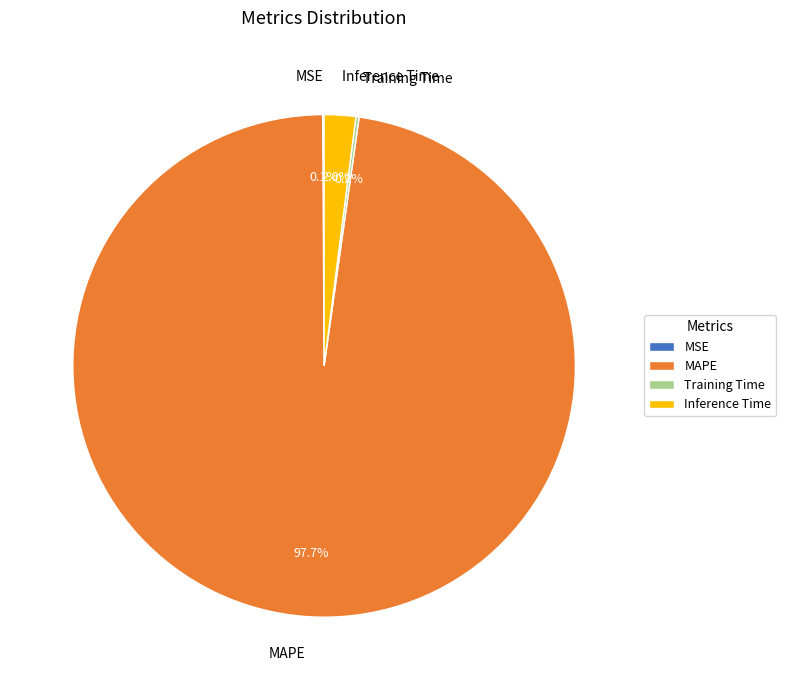

To the nearest percent, what is the average slice percentage?

25%